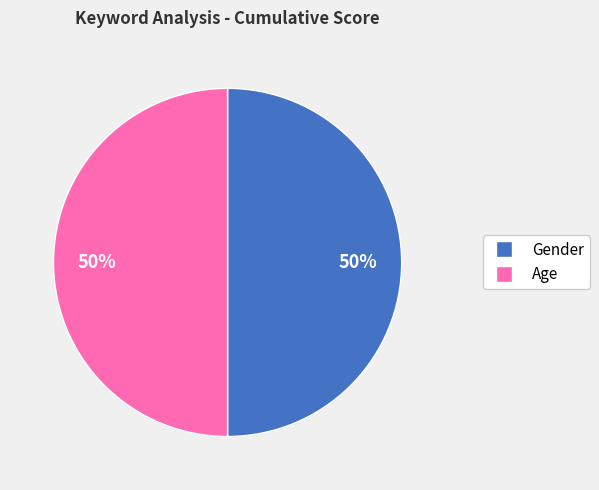

To the nearest percent, what is the average slice percentage?

50%